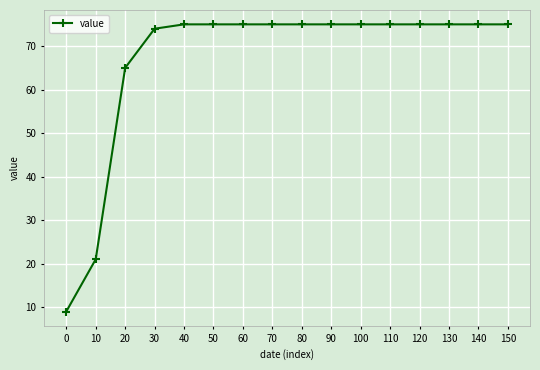

Reading left to right, transcribe all the data shown in this chart.

9	21	65	74	75	75	75	75	75	75	75	75	75	75	75	75